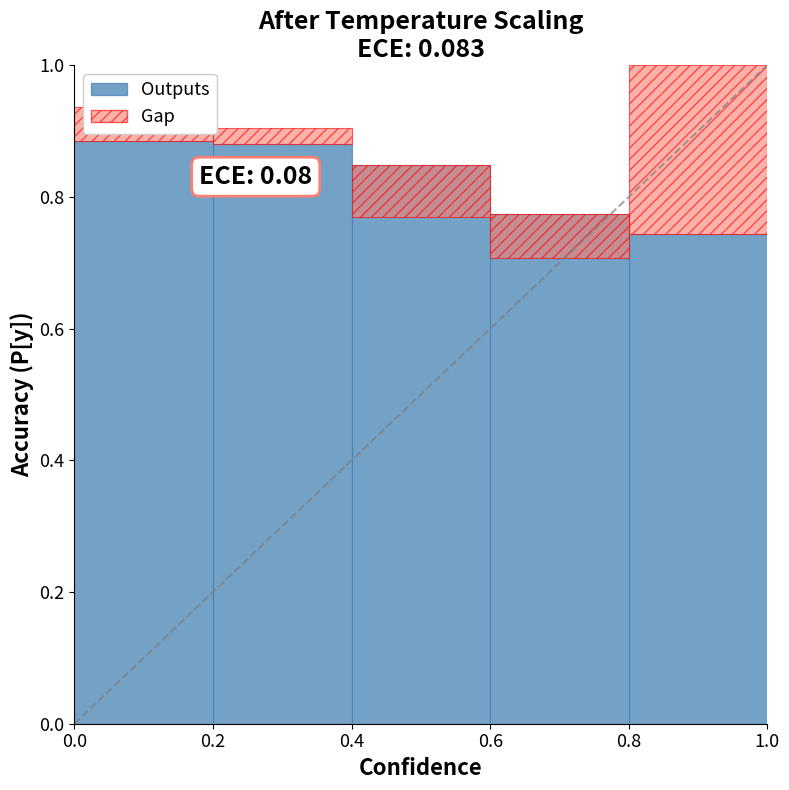

Count the number of categories in the chart.

5